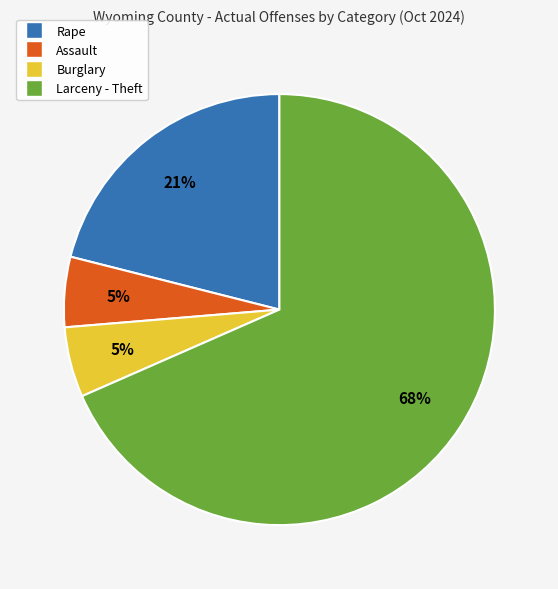

Does any single category account for the majority?

Yes